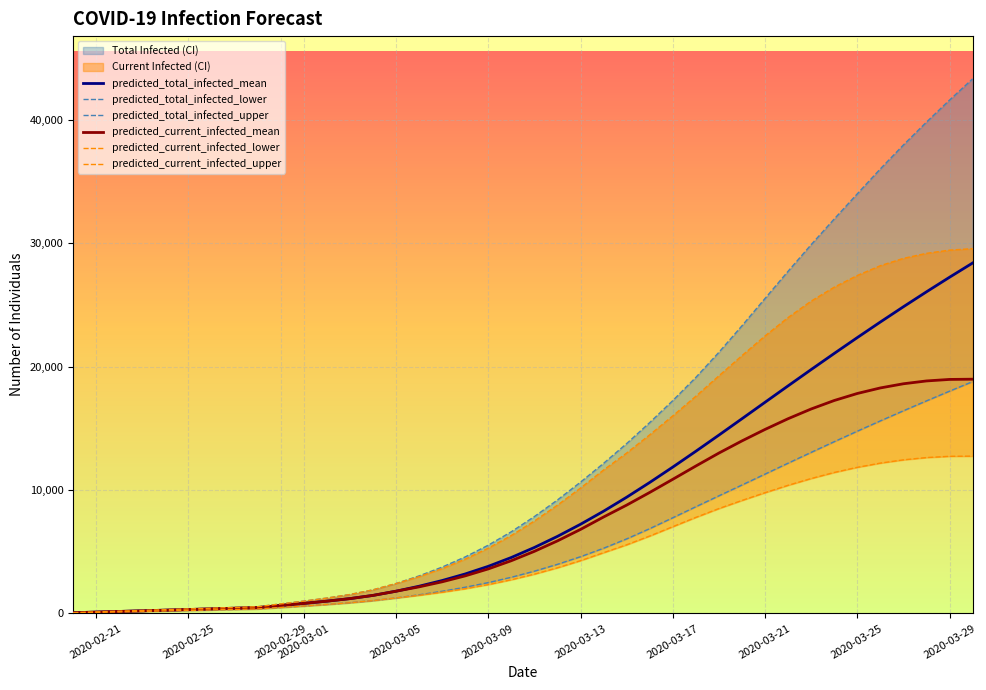

How many values in the predicted_total_infected_lower series exceed 3421?

19